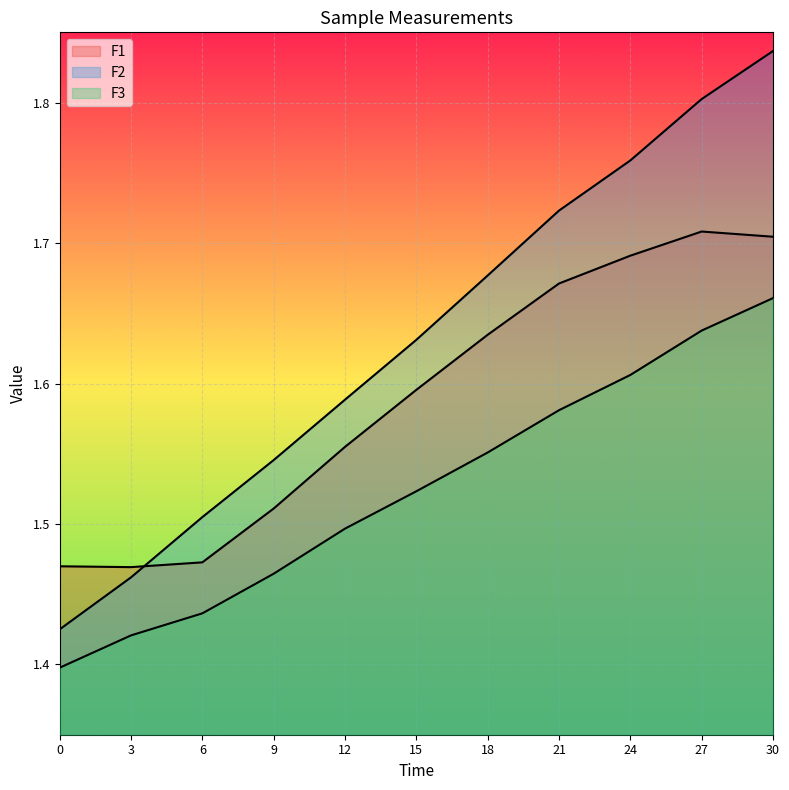

What is the highest value of the F3 series?

1.7